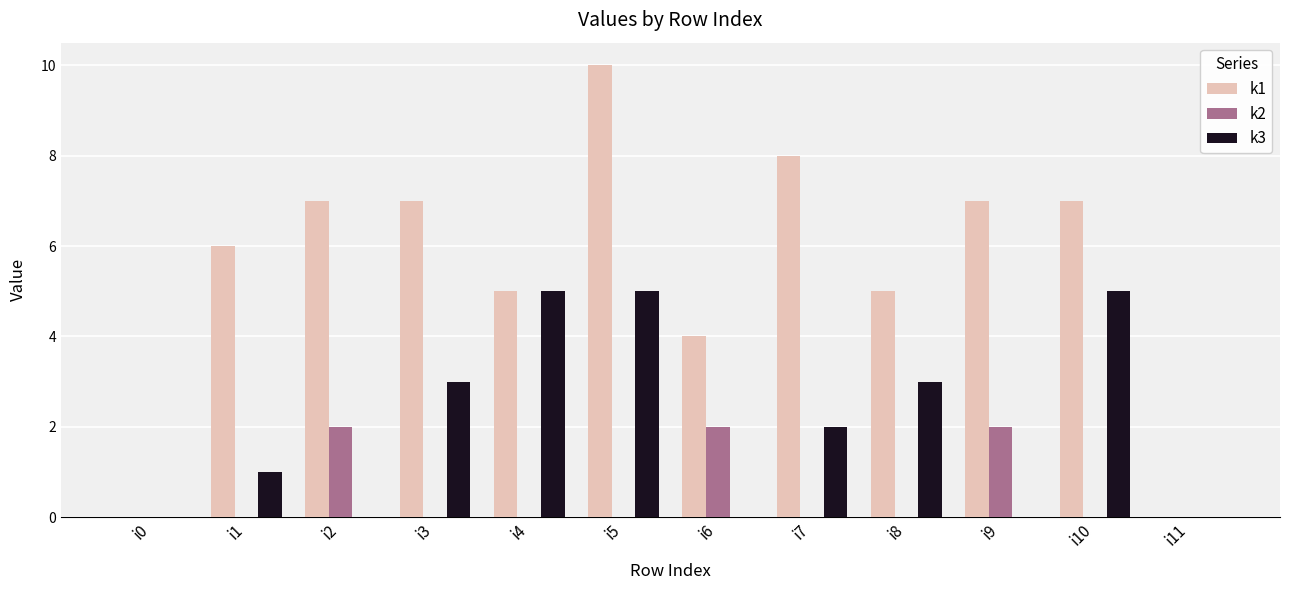

What is the difference between the k3 values at i6 and i8?

3